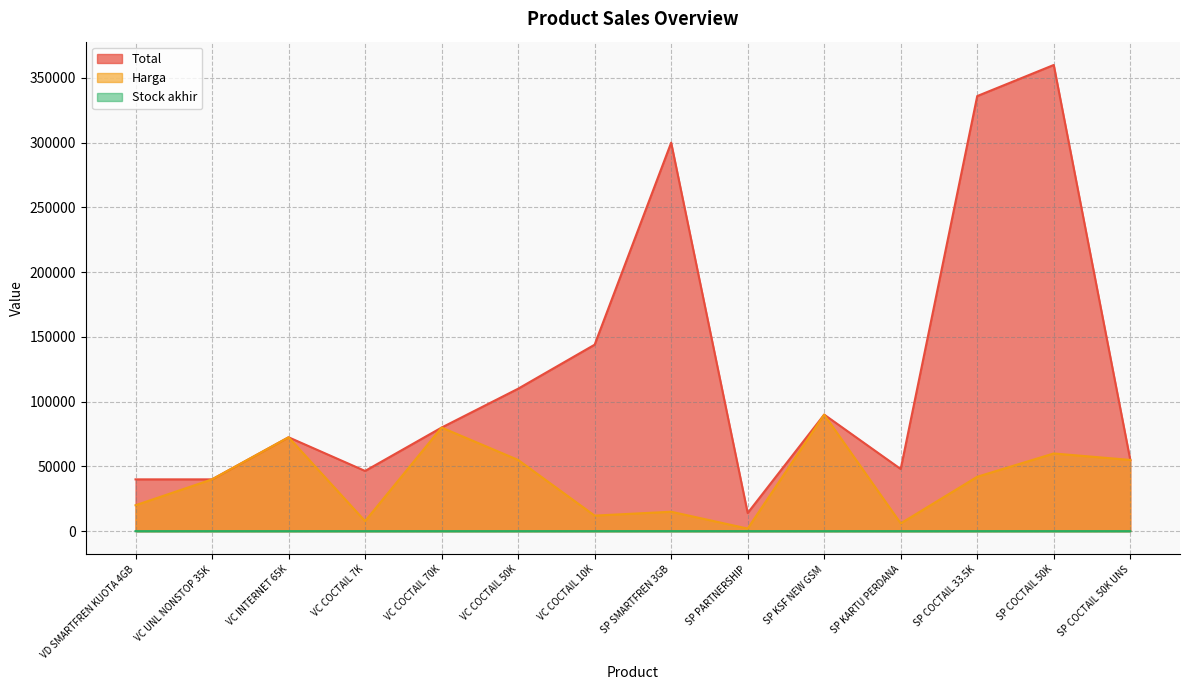

Rank the series by their average value, from highest to lowest.

Total, Harga, Stock akhir